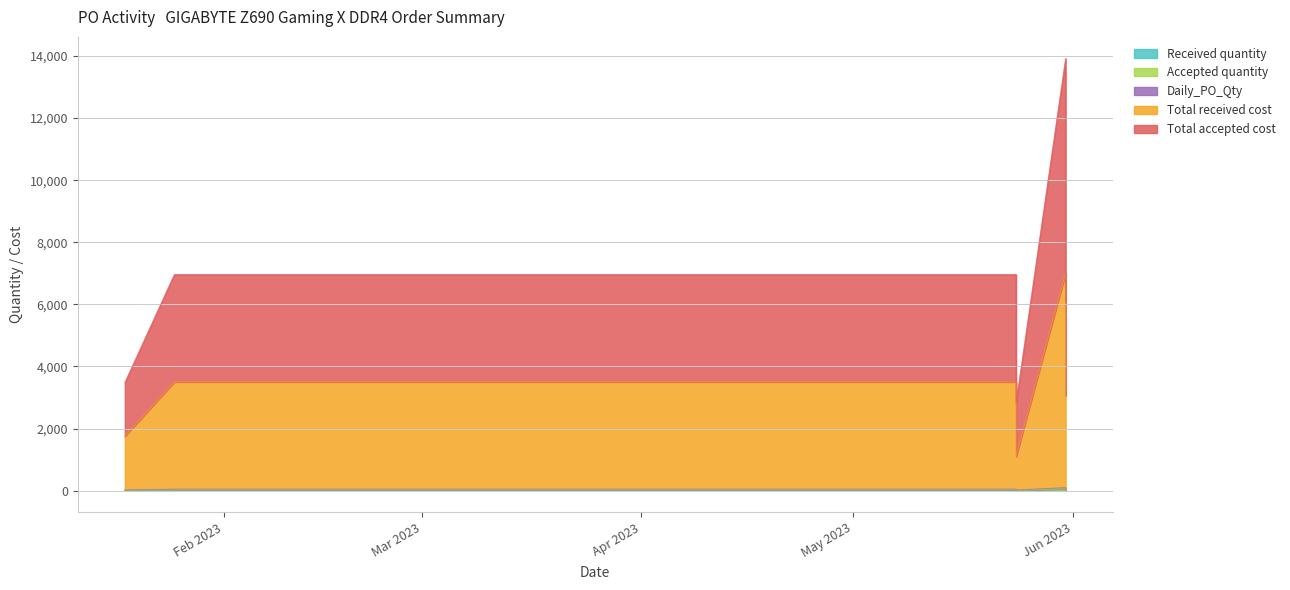

True or false: Accepted quantity and Received quantity intersect in this chart.

False